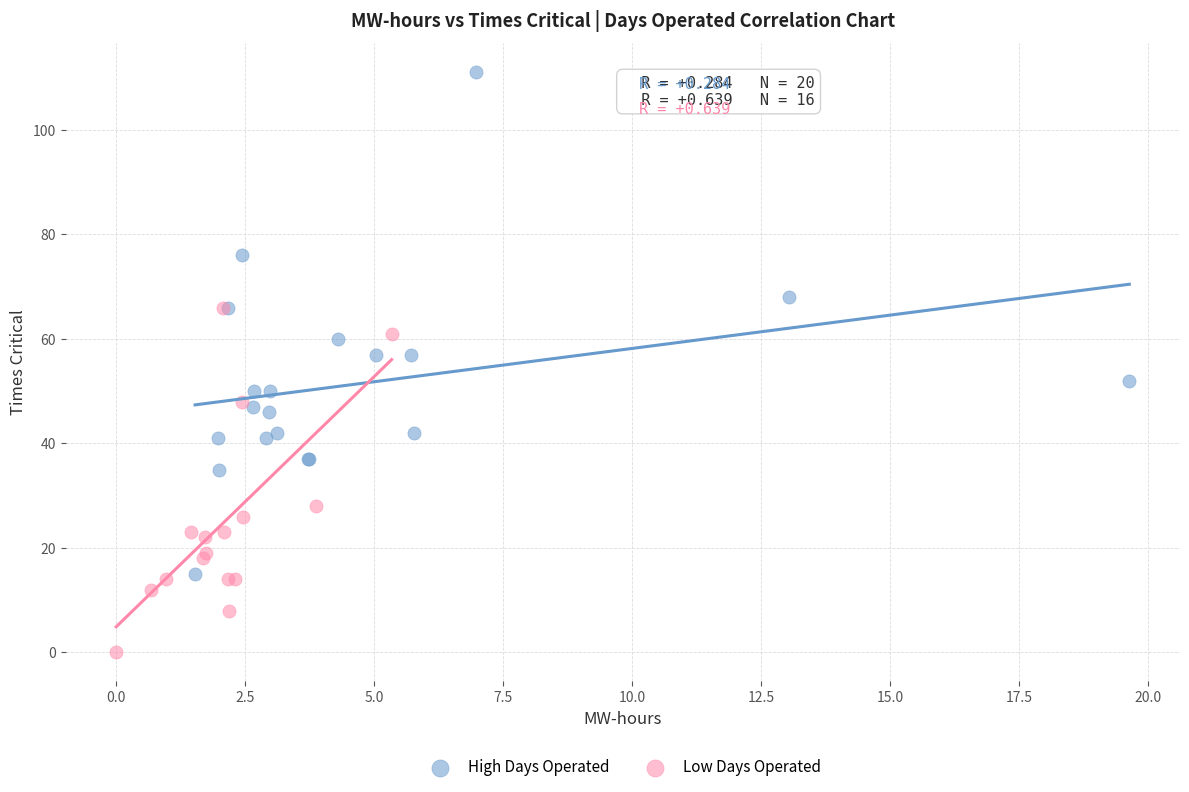

Which series reaches the maximum Y coordinate?

High Days Operated